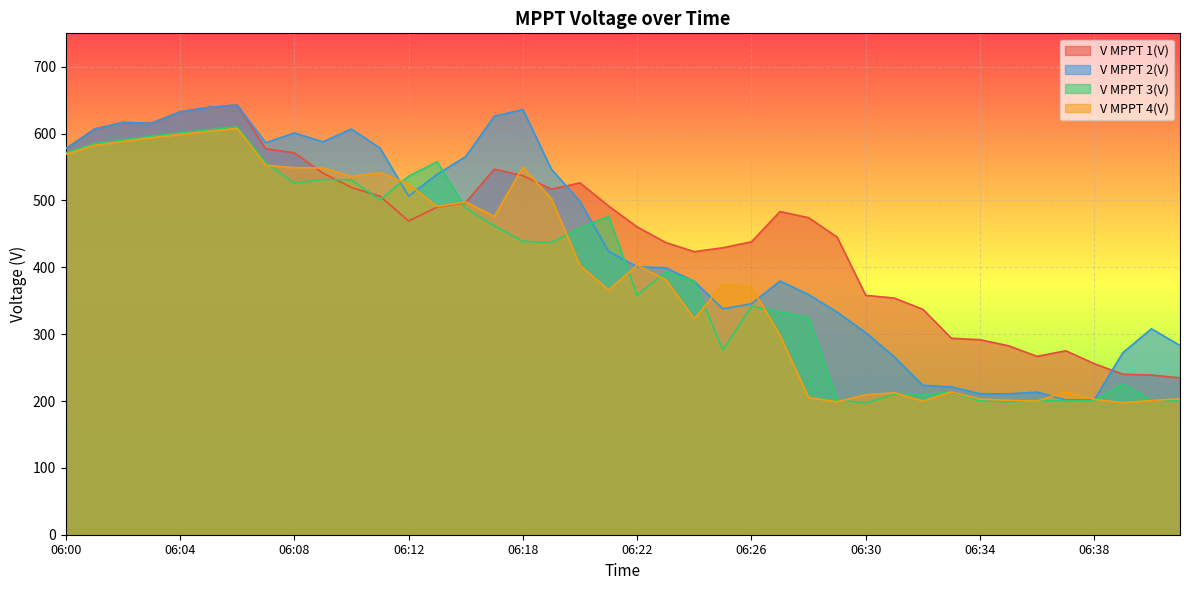

The value of V MPPT 1(V) at 06:00 is 577.3. True or false?

True